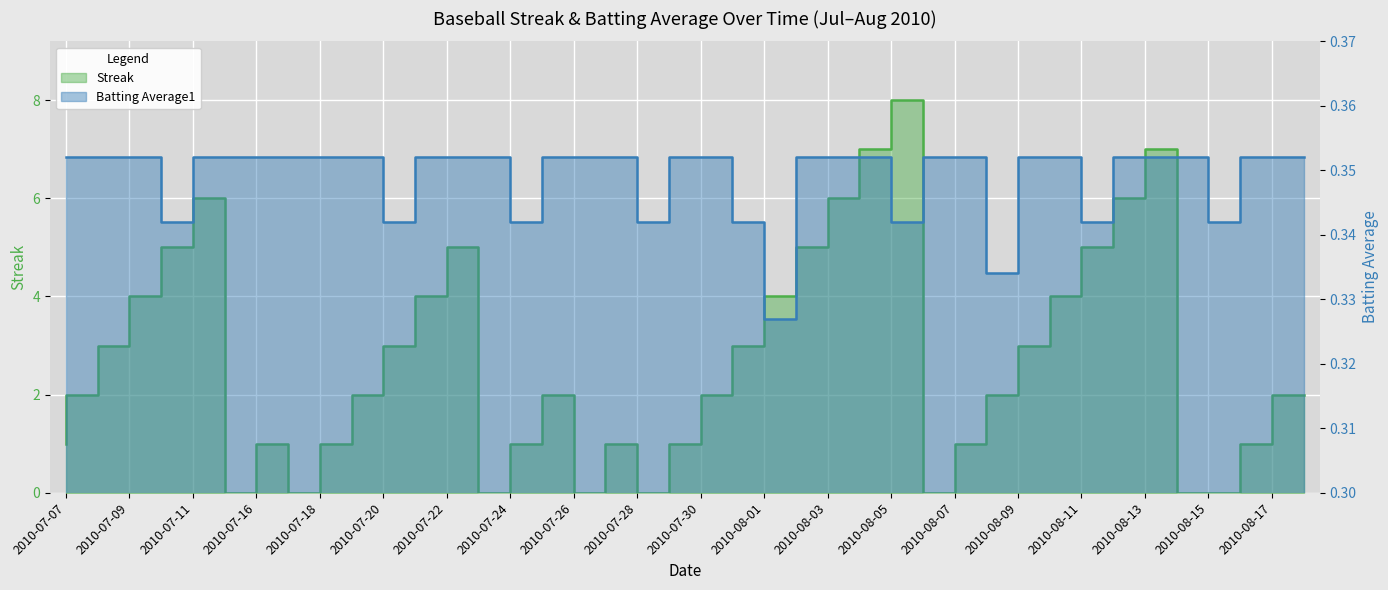

Rank the categories by Batting Average1 value from lowest to highest.

2010-08-02, 2010-08-09, 2010-07-11, 2010-07-21, 2010-07-25, 2010-07-29, 2010-08-01, 2010-08-06, 2010-08-12, 2010-08-16, 2010-07-07, 2010-07-08, 2010-07-09, 2010-07-10, 2010-07-15, 2010-07-16, 2010-07-17, 2010-07-18, 2010-07-19, 2010-07-20, 2010-07-22, 2010-07-23, 2010-07-24, 2010-07-26, 2010-07-27, 2010-07-28, 2010-07-30, 2010-07-31, 2010-08-03, 2010-08-04, 2010-08-05, 2010-08-07, 2010-08-08, 2010-08-10, 2010-08-11, 2010-08-13, 2010-08-14, 2010-08-15, 2010-08-17, 2010-08-18